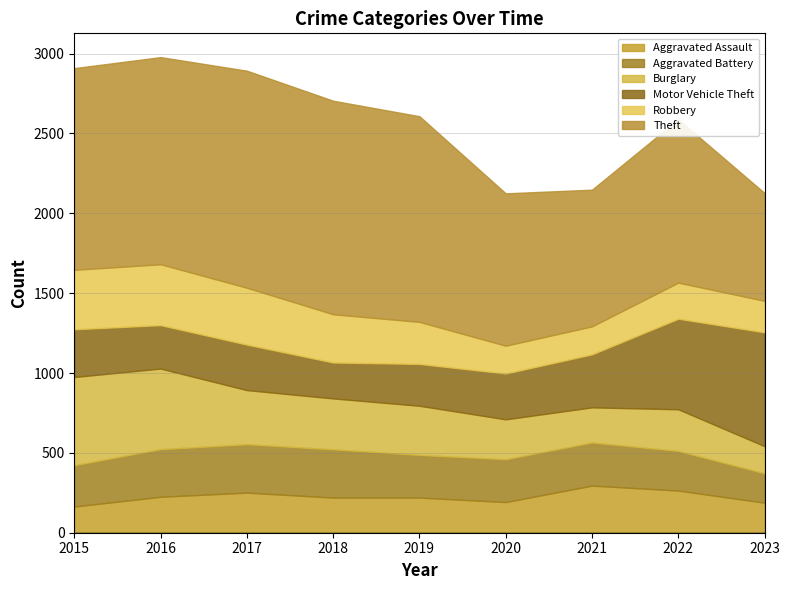

Reading left to right, transcribe all the data shown in this chart.

Aggravated Assault: 2015=164	2016=225	2017=251	2018=220	2019=220	2020=192	2021=295	2022=264	2023=188
Aggravated Battery: 2015=259	2016=298	2017=303	2018=302	2019=267	2020=268	2021=270	2022=248	2023=184
Burglary: 2015=552	2016=505	2017=339	2018=319	2019=308	2020=250	2021=220	2022=261	2023=170
Motor Vehicle Theft: 2015=299	2016=272	2017=285	2018=225	2019=262	2020=287	2021=332	2022=567	2023=713
Robbery: 2015=372	2016=381	2017=356	2018=302	2019=263	2020=174	2021=175	2022=226	2023=197
Theft: 2015=1263	2016=1297	2017=1359	2018=1337	2019=1288	2020=954	2021=856	2022=1023	2023=675